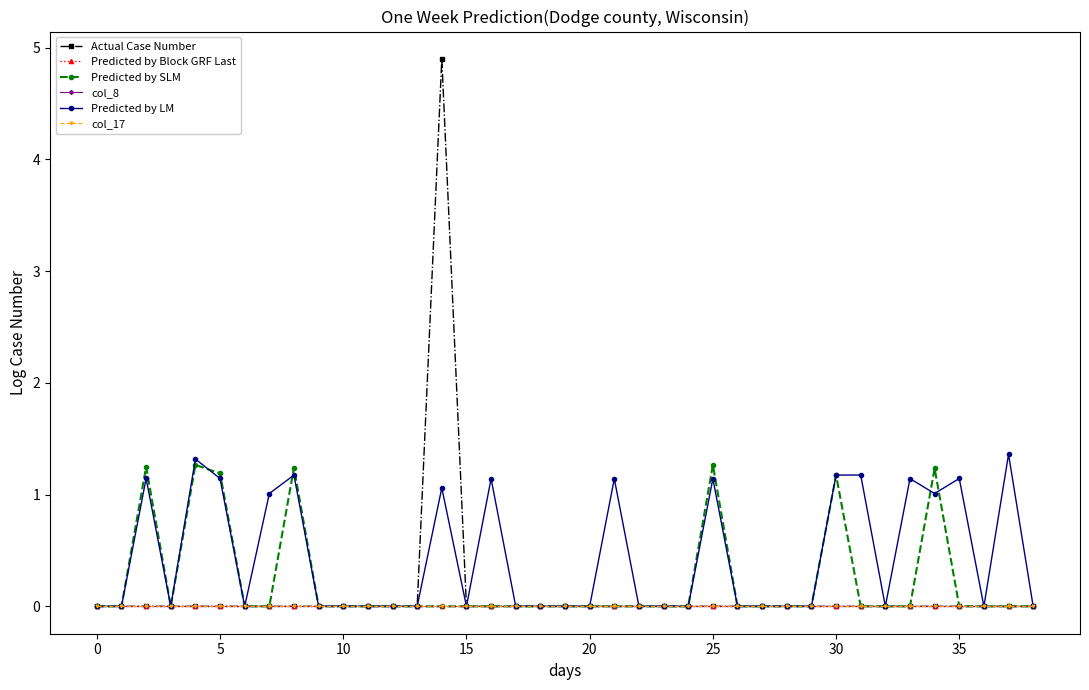

True or false: Predicted by Block GRF Last and Predicted by LM cross at least once.

False